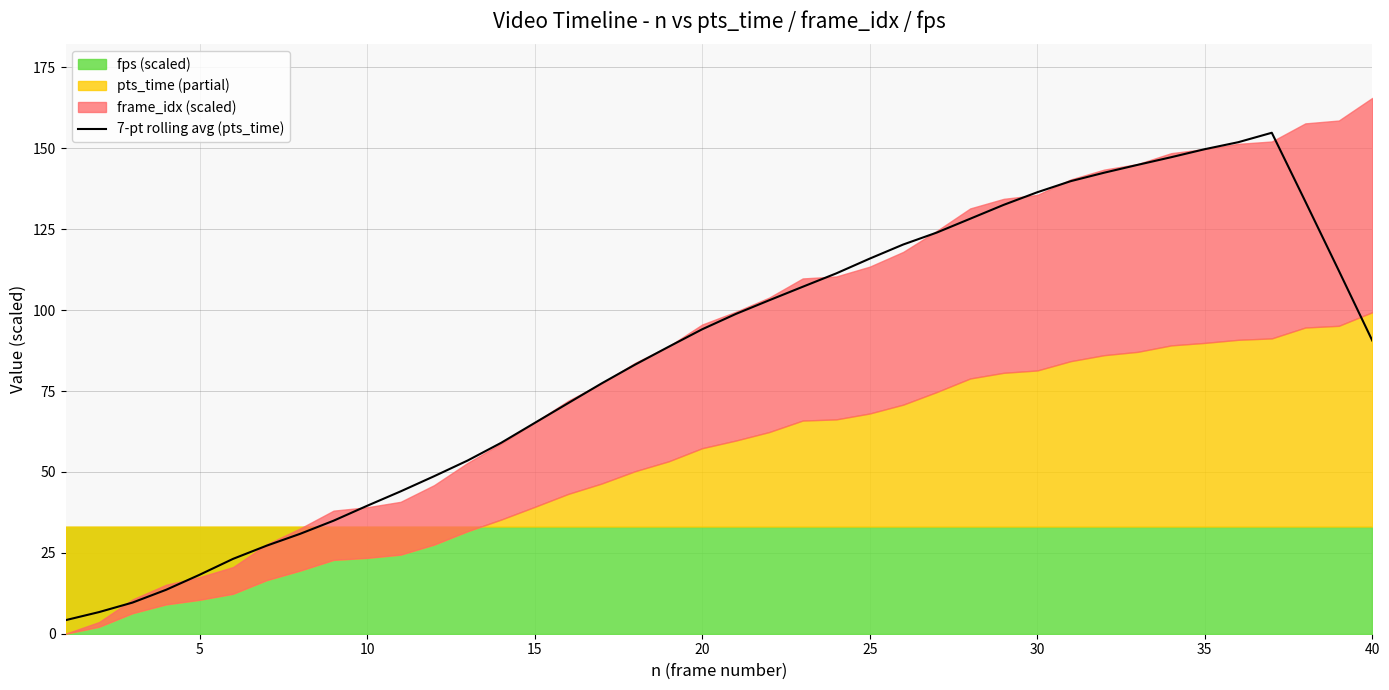

The 7-pt rolling avg (pts_time) series shows 64.0 at 25. True or false?

False